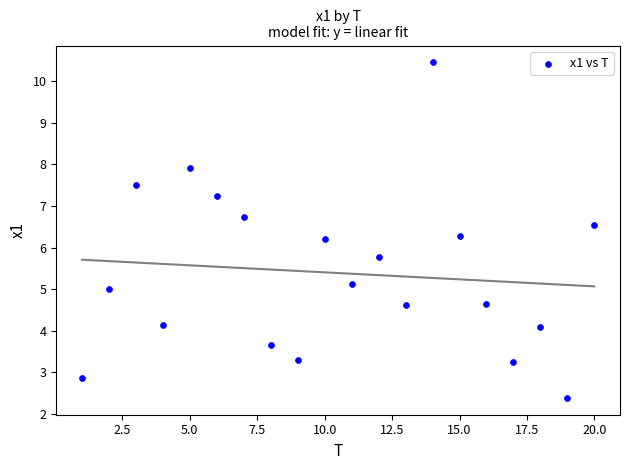

What is the range of Y values (max minus min)?

8.1